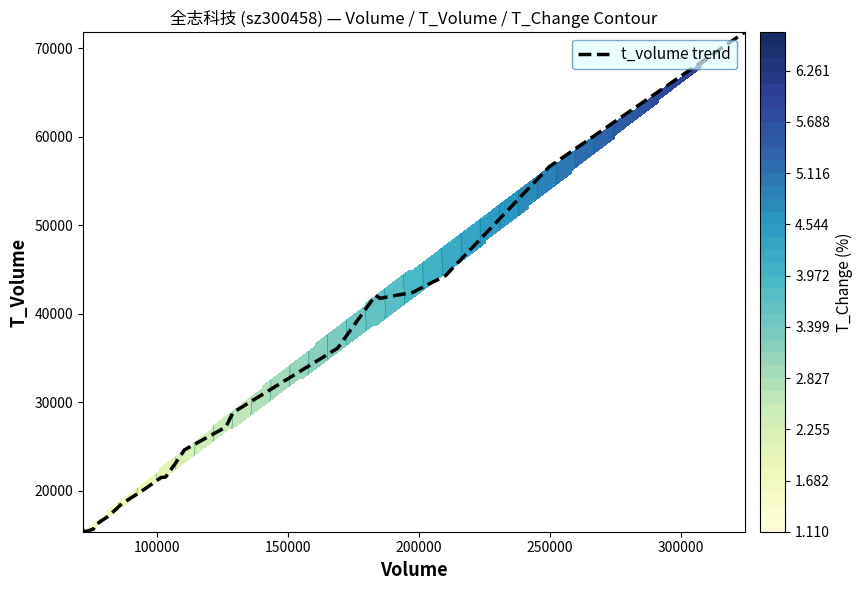

Count the number of categories in the chart.

20